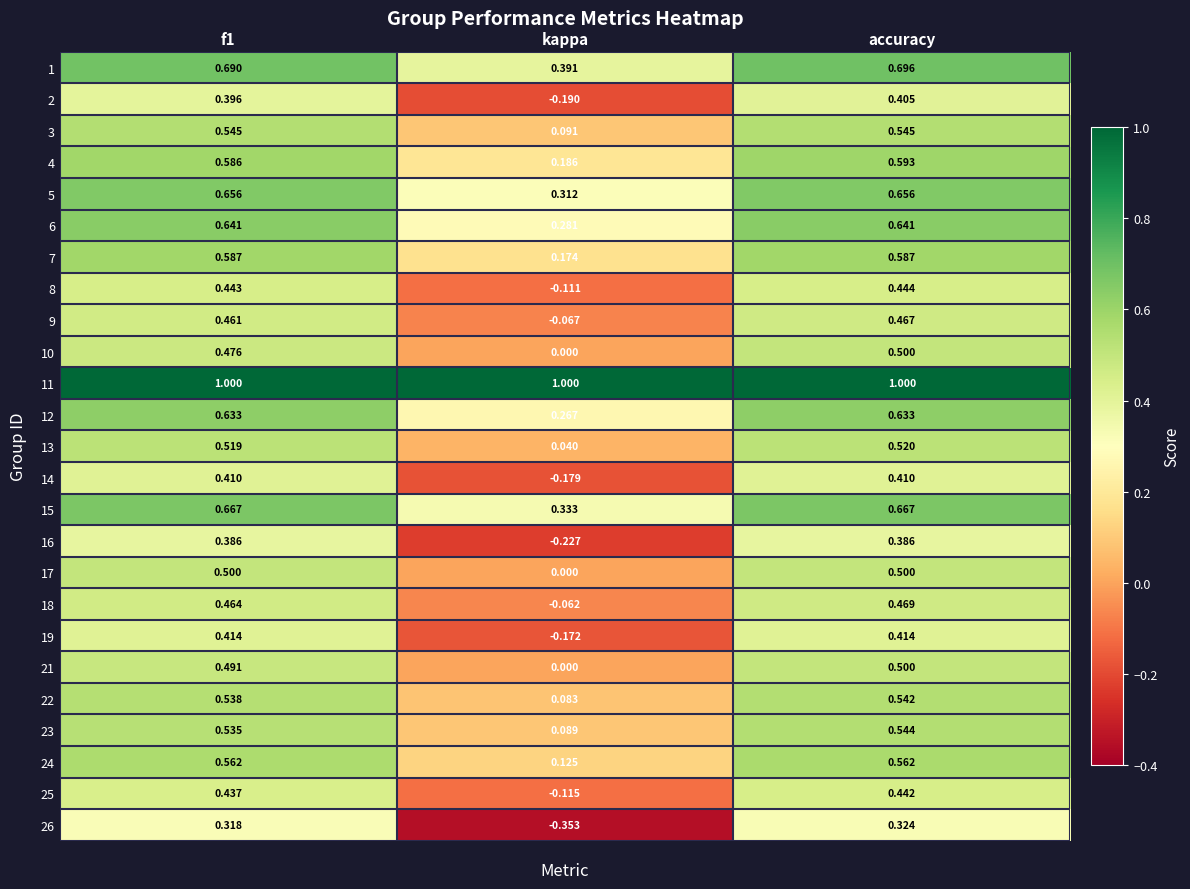

At how many categories does at least one series exceed 0?

3